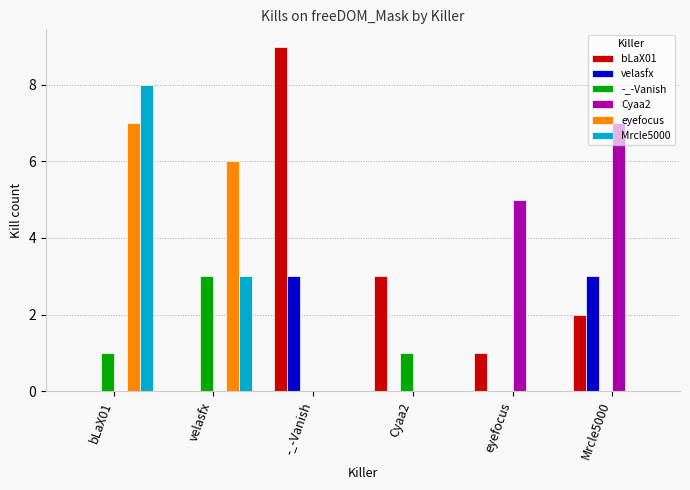

The eyefocus series shows 6 at velasfx. True or false?

True